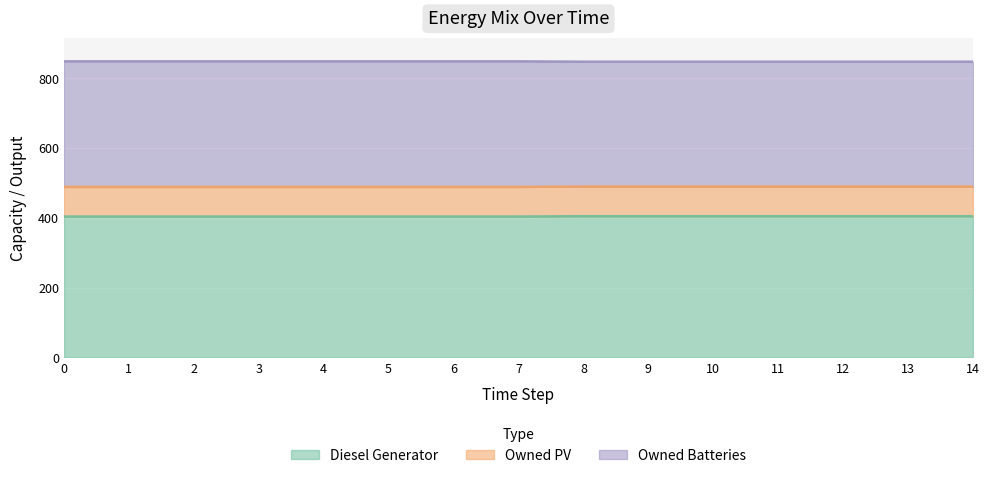

Does the chart display data point markers on the line(s)?

No